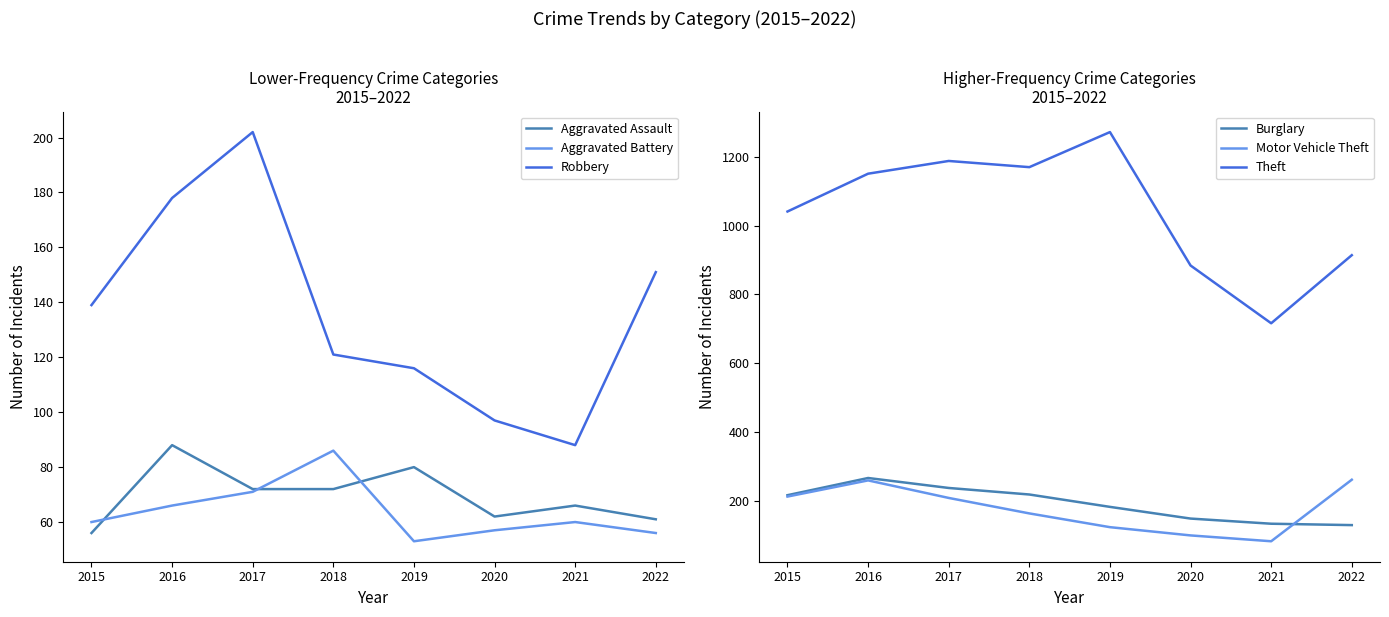

In Theft, how many points are lower than both neighbors (excluding endpoints)?

2